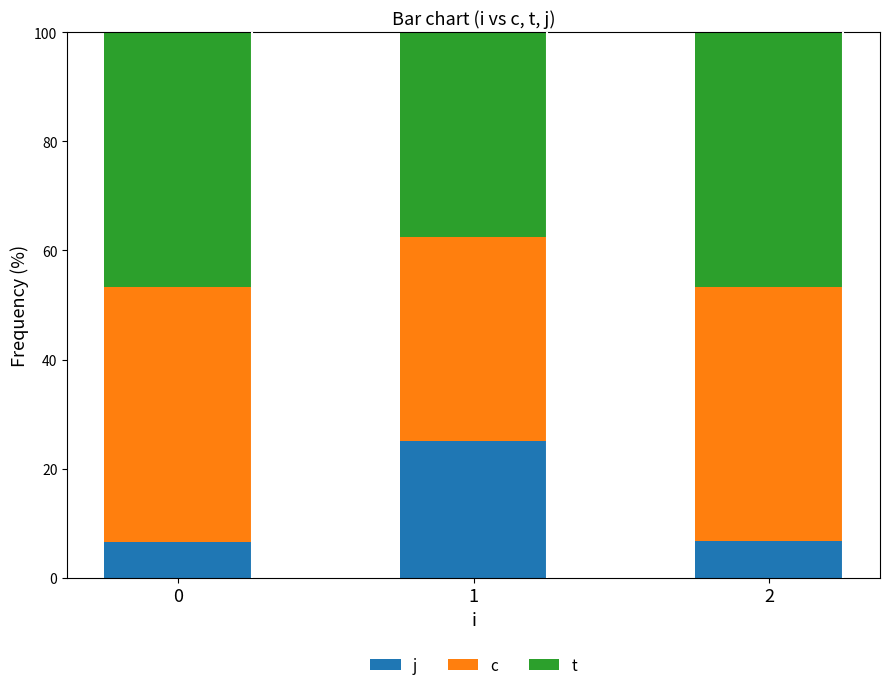

What is the total value across all series at 1?

100.0